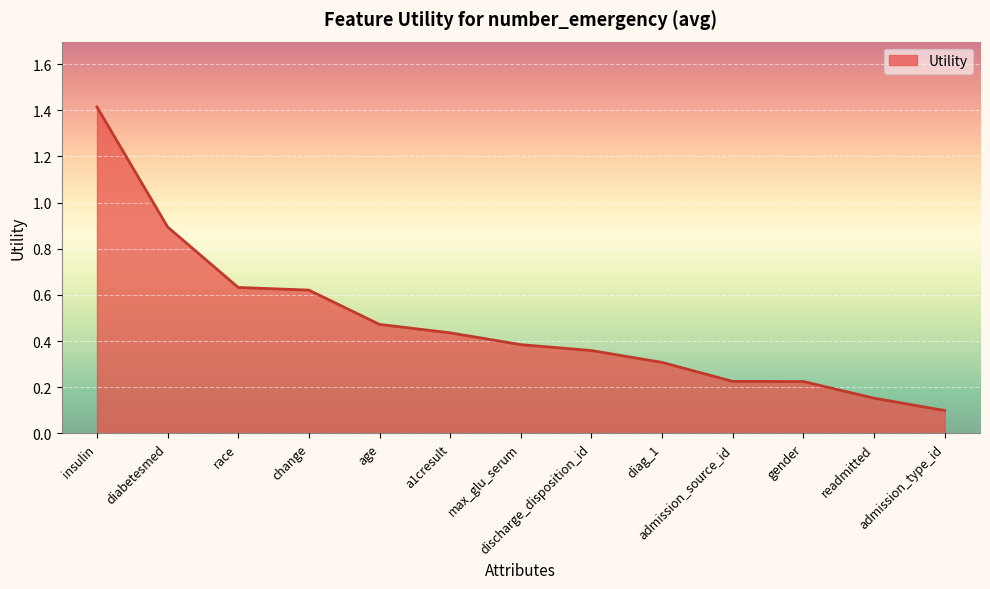

The chart shows a value of 0.2 at discharge_disposition_id. True or false?

False